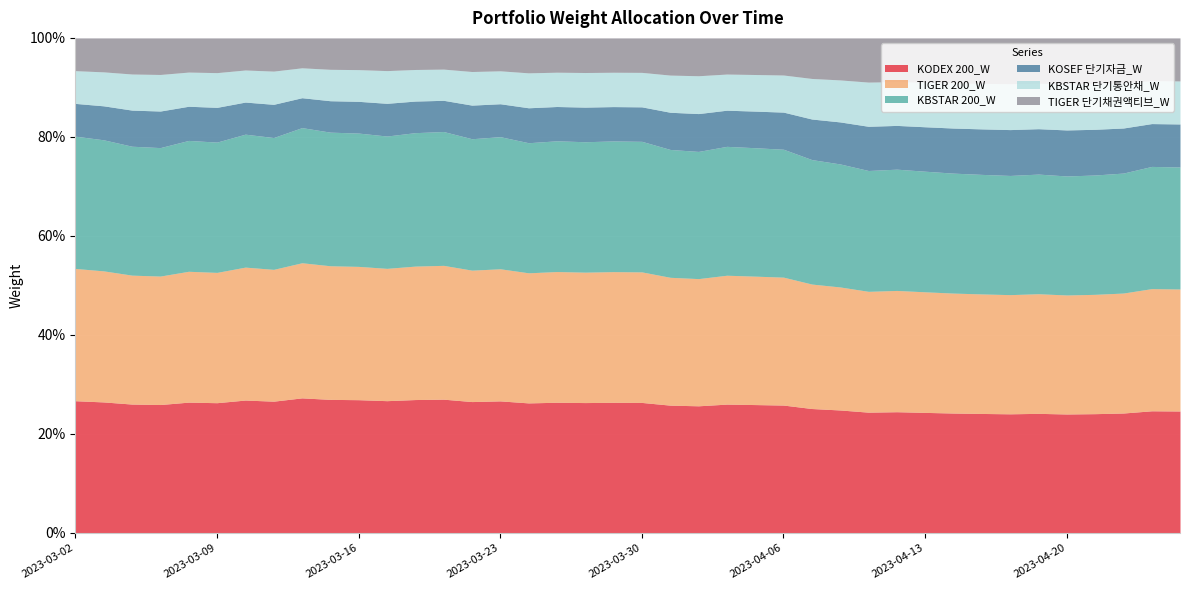

Count the TIGER 단기채권액티브_W values in the range 0 to 1.

40